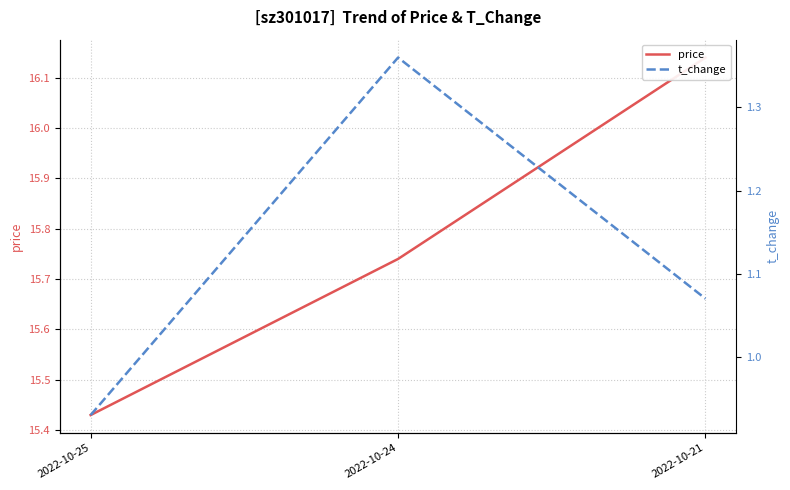

List the labels in order of t_change value, largest first.

2022-10-24, 2022-10-21, 2022-10-25